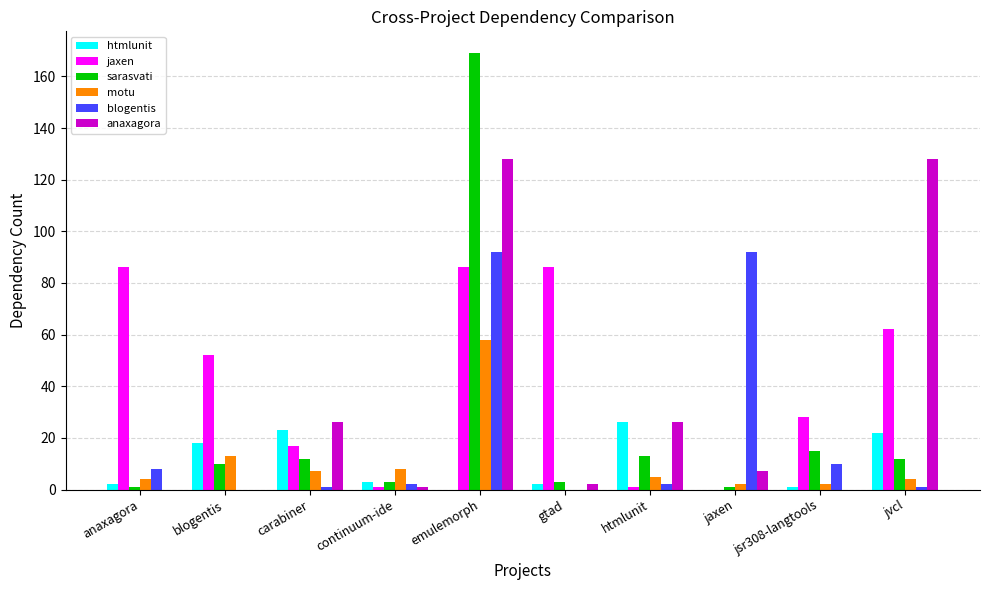

Reading left to right, extract all data points from this chart.

htmlunit: 2	18	23	3	0	2	26	0	1	22
jaxen: 86	52	17	1	86	86	1	0	28	62
sarasvati: 1	10	12	3	169	3	13	1	15	12
motu: 4	13	7	8	58	0	5	2	2	4
blogentis: 8	0	1	2	92	0	2	92	10	1
anaxagora: 0	0	26	1	128	2	26	7	0	128